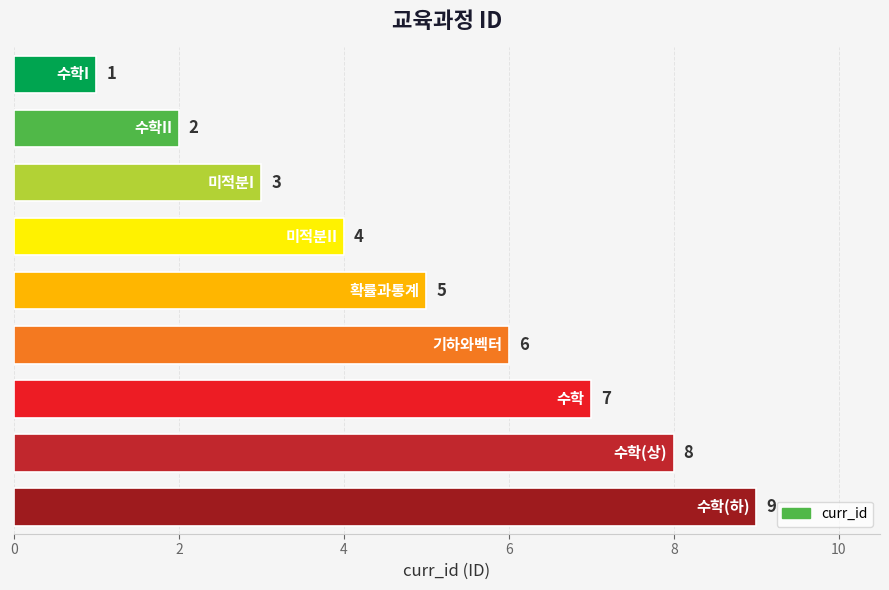

What is the difference between the maximum and minimum values?

8